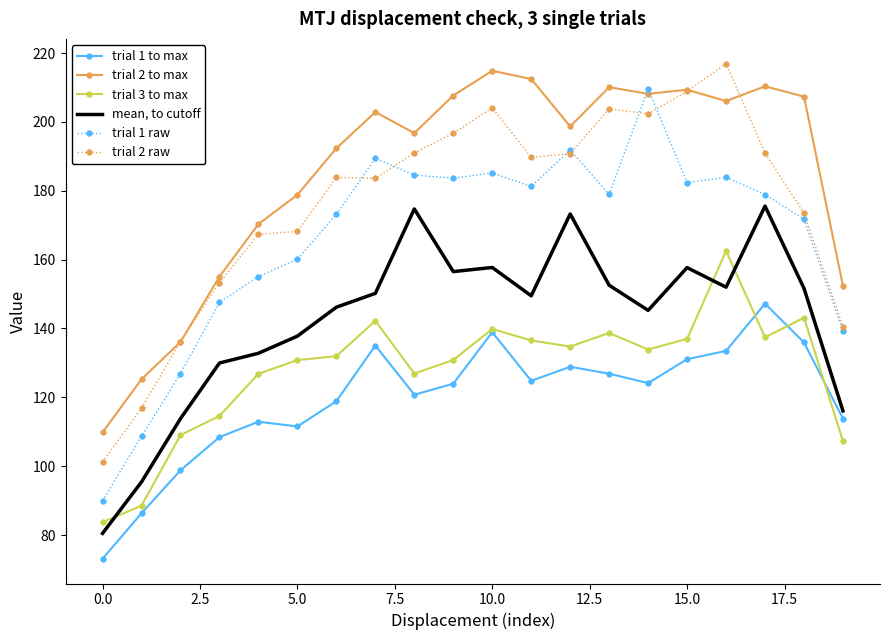

List the series in order of their peak value, lowest first.

trial 1 to max, trial 3 to max, mean, to cutoff, trial 1 raw, trial 2 to max, trial 2 raw